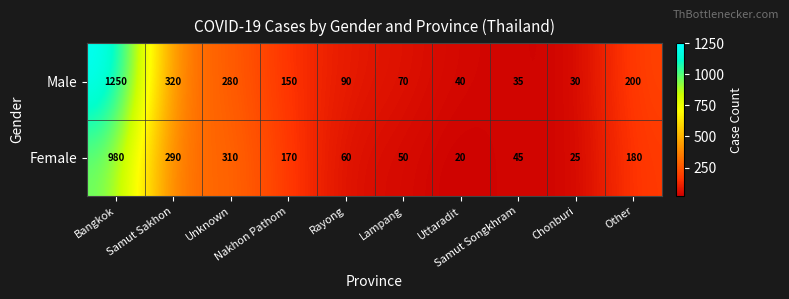

At how many categories does at least one series exceed 1055?

1